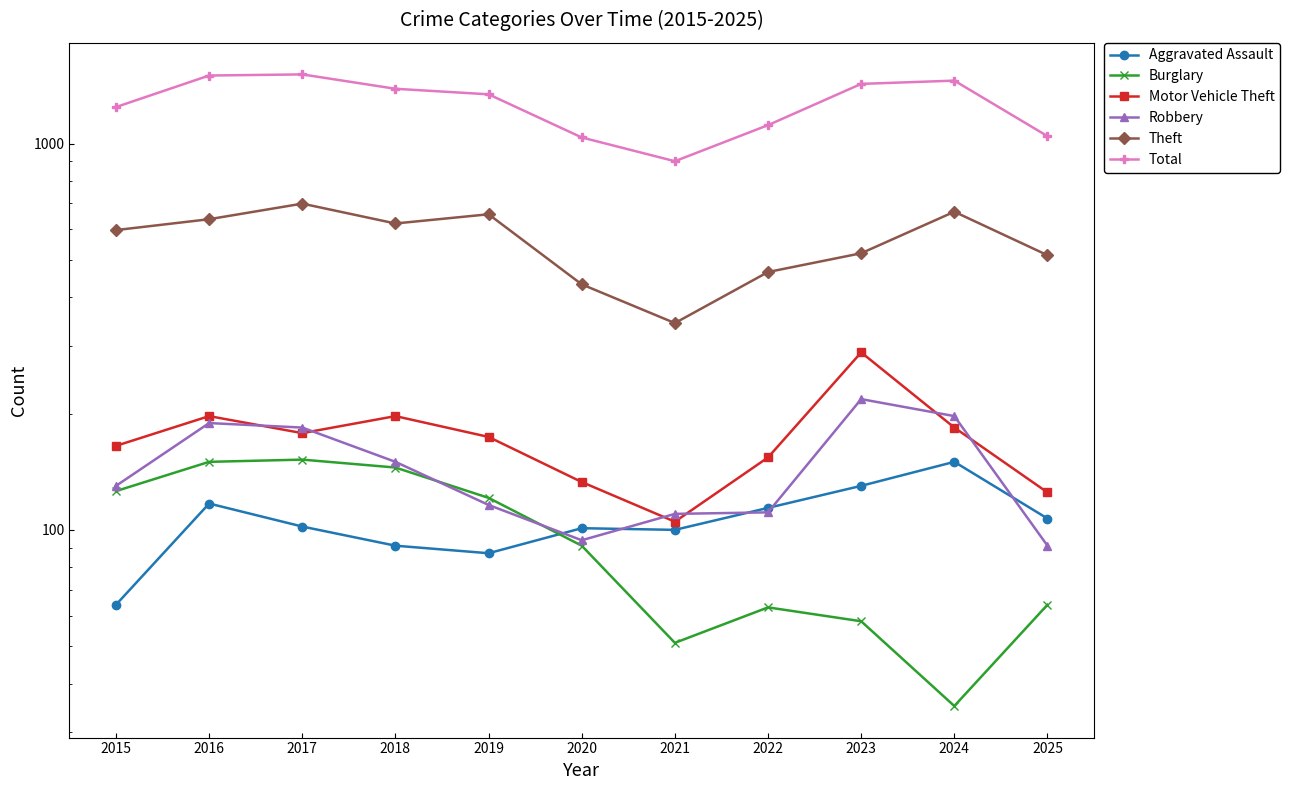

The Motor Vehicle Theft series shows 178 at 2017. True or false?

True